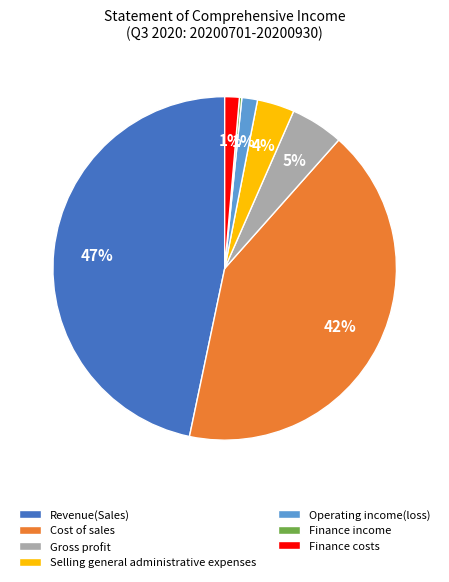

Is Operating income(loss) the majority of the pie?

No